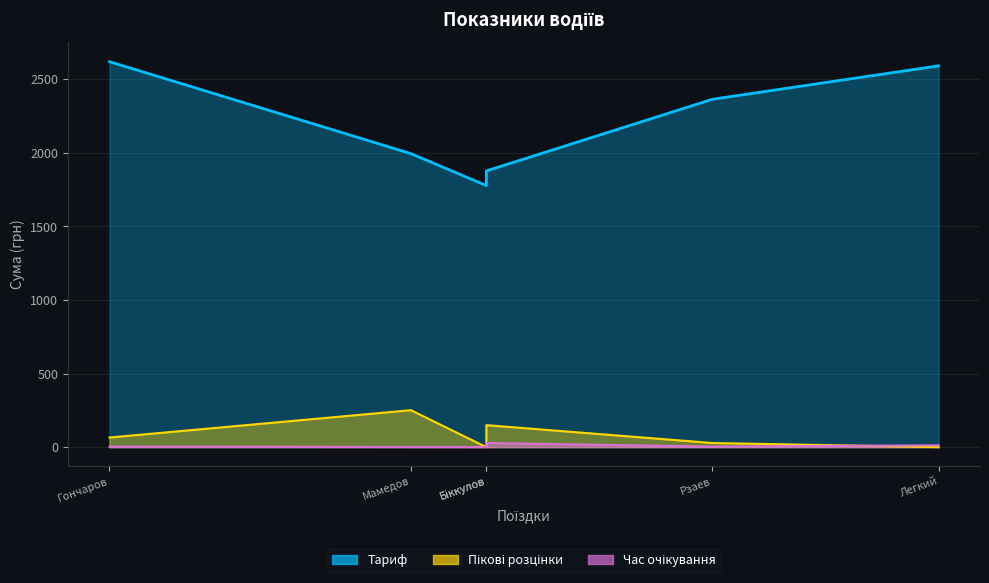

Where does the Пікові розцінки series first go above 65?

Мамедов